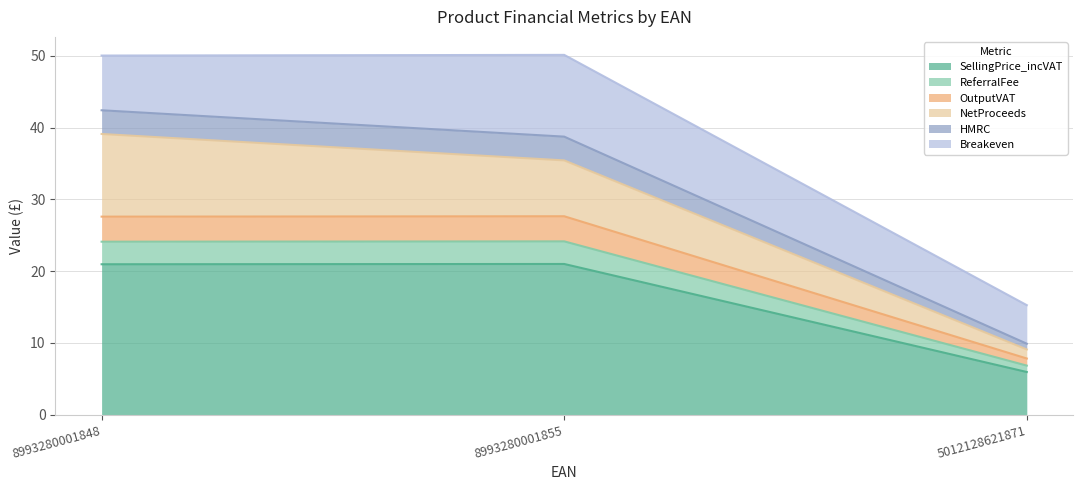

Where does the SellingPrice_incVAT series first go above 20?

8993280001848